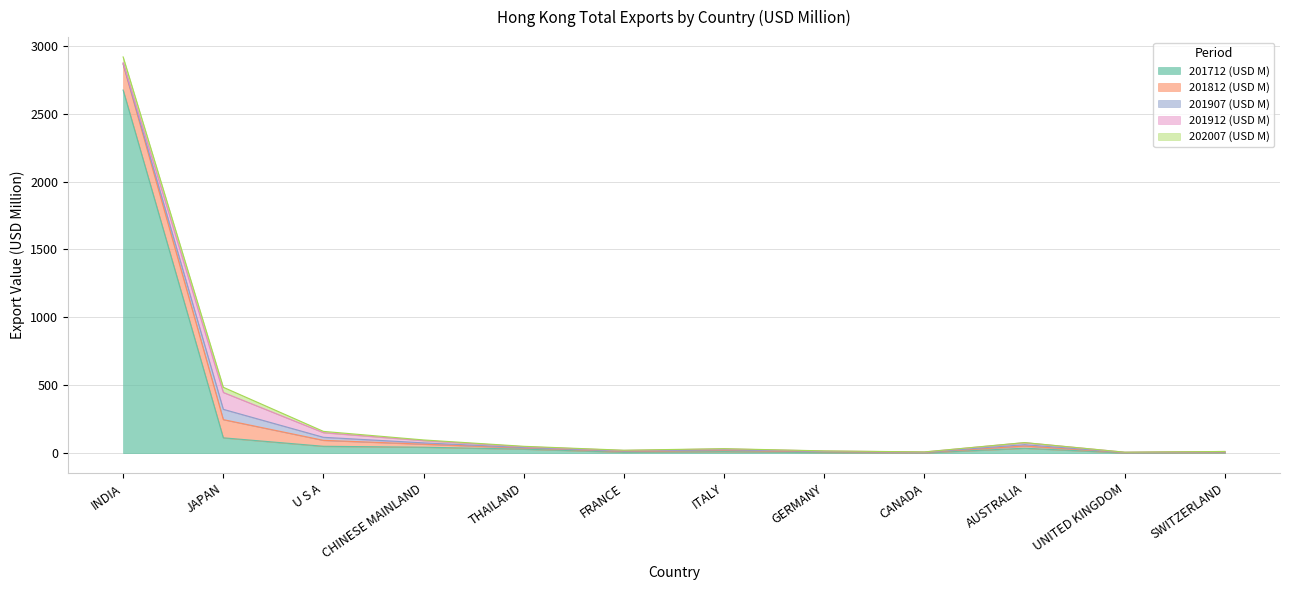

What is the difference between the maximum and second lowest values in the 201812 (USD M) series?

187.9